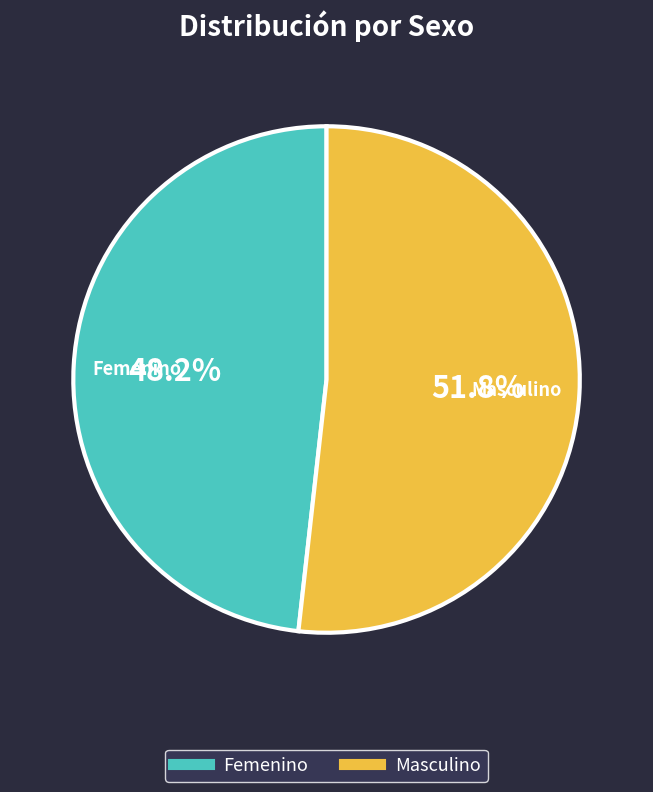

Is the sum of Masculino and Femenino greater than half?

Yes